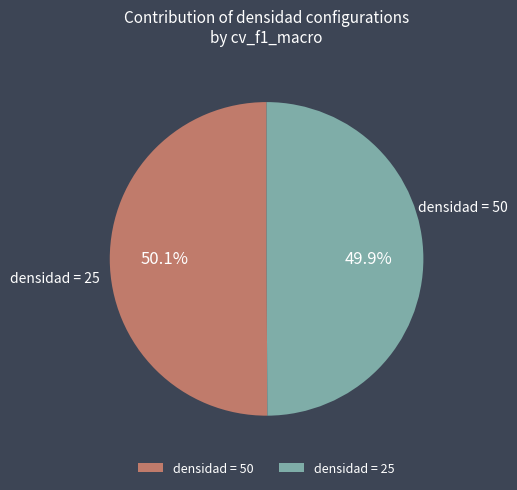

Combined, do densidad = 25 and densidad = 50 account for over 50%?

Yes